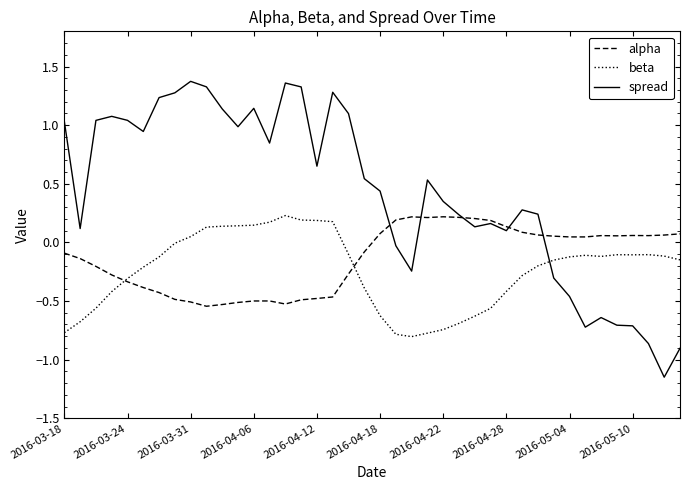

Which series has the largest total across all categories?

spread